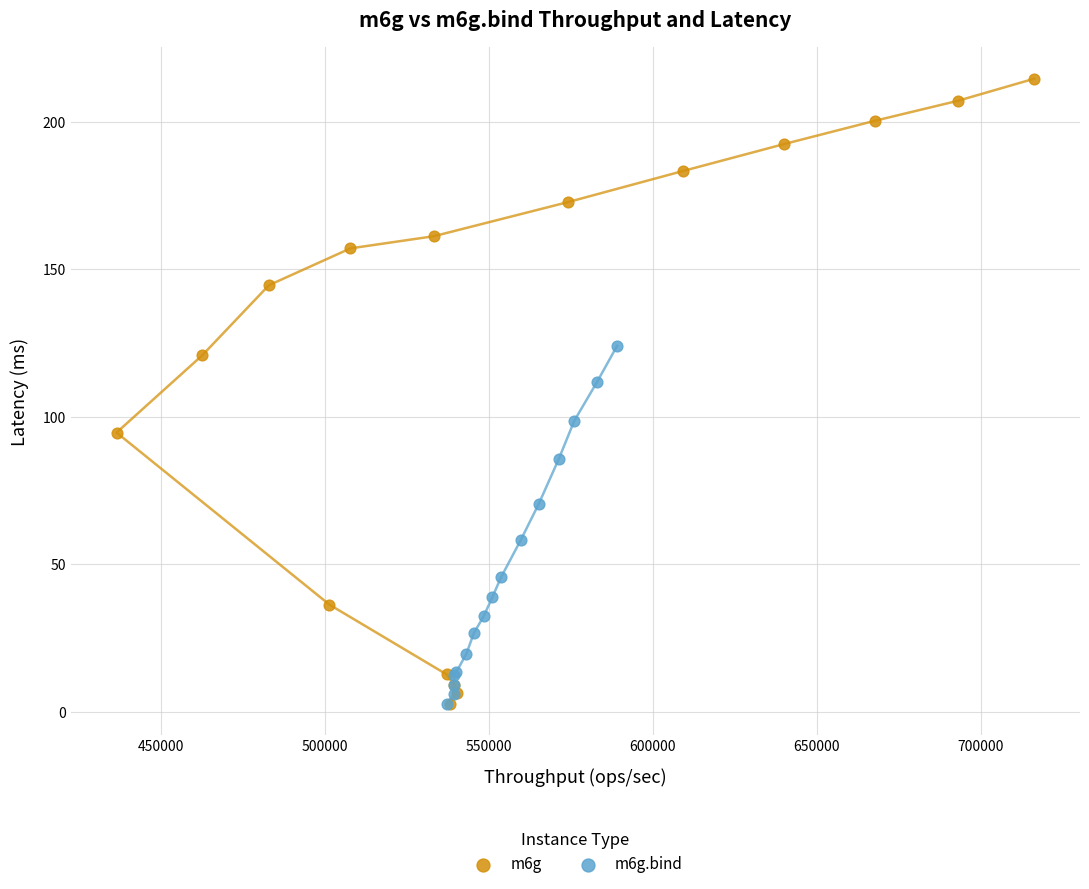

Which series contains the highest Y value?

m6g